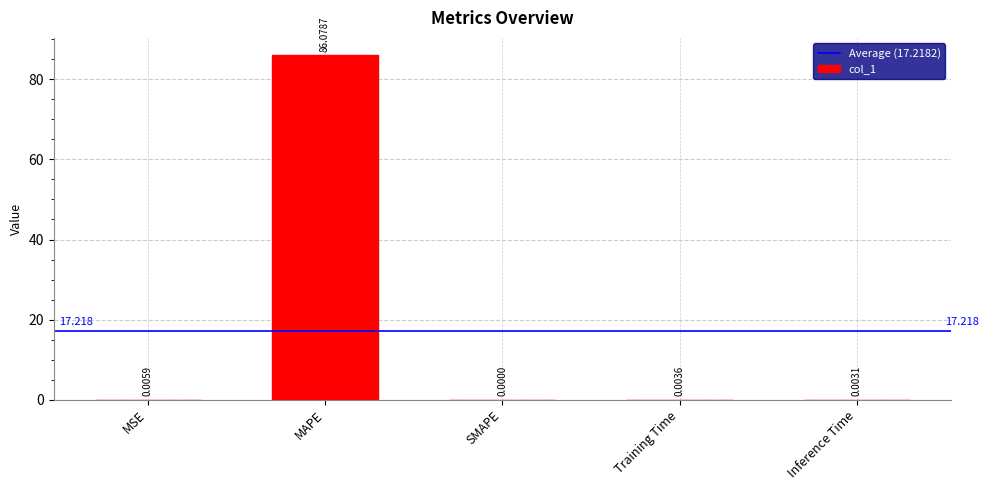

Which label corresponds to the largest value in the chart?

MAPE